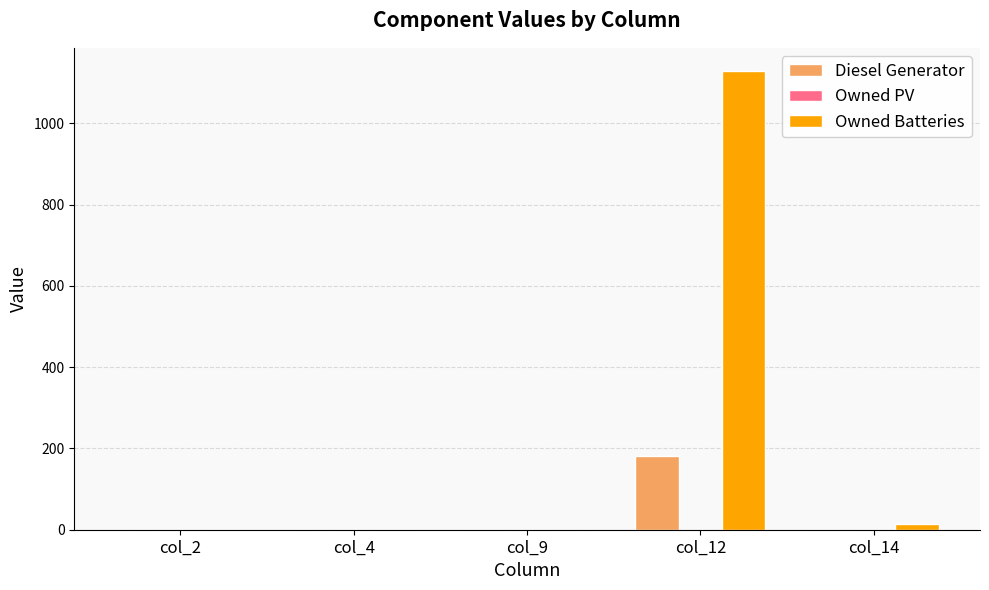

Reading left to right, list all the values displayed in this chart.

Diesel Generator: col_2=0.0	col_4=0.0	col_9=0.0	col_12=181.0	col_14=0.0
Owned Batteries: col_2=0.0	col_4=0.0	col_9=0.0	col_12=1129.0	col_14=13.0